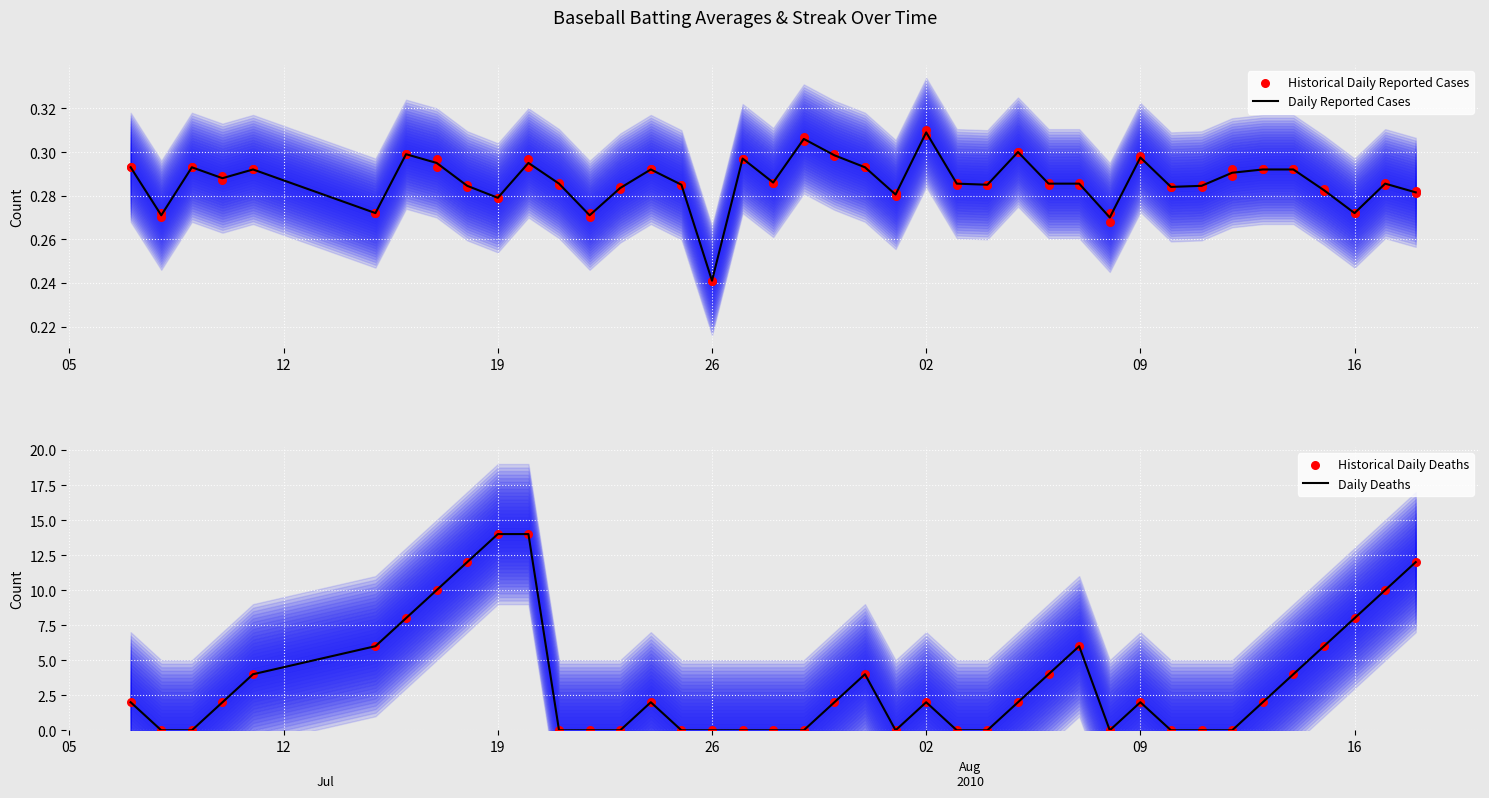

What are all the series names shown in the legend?

Daily Reported Cases, Historical Daily Reported Cases, Daily Deaths, Historical Daily Deaths